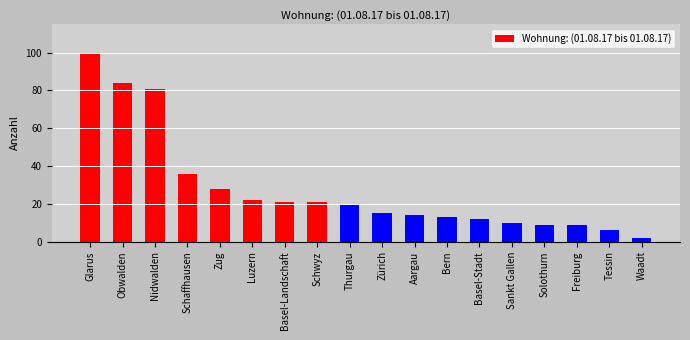

Reading left to right, list all the values displayed in this chart.

Glarus=100	Obwalden=84	Nidwalden=81	Schaffhausen=36	Zug=28	Luzern=22	Basel-Landschaft=21	Schwyz=21	Thurgau=20	Zürich=15	Aargau=14	Bern=13	Basel-Stadt=12	Sankt Gallen=10	Solothurn=9	Freiburg=9	Tessin=6	Waadt=2